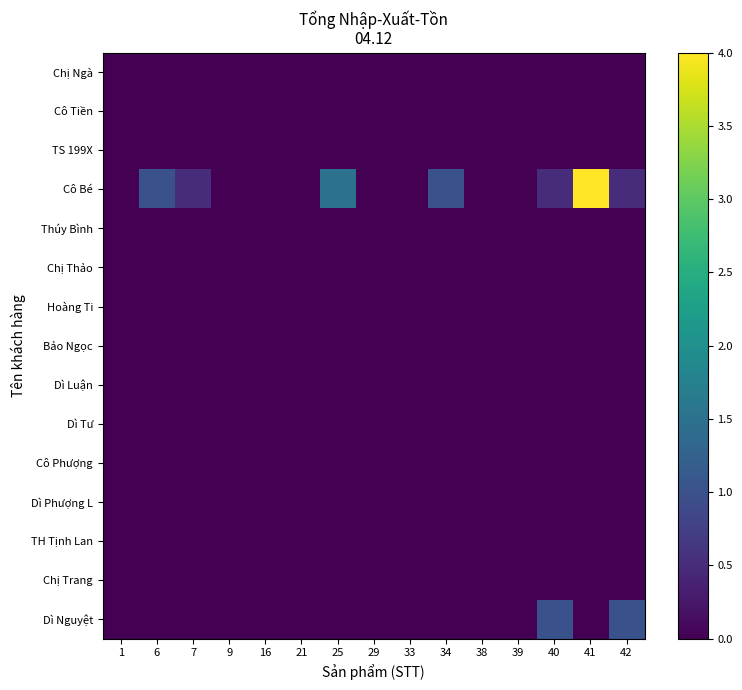

At which category does the chart reach its peak across all series?

41